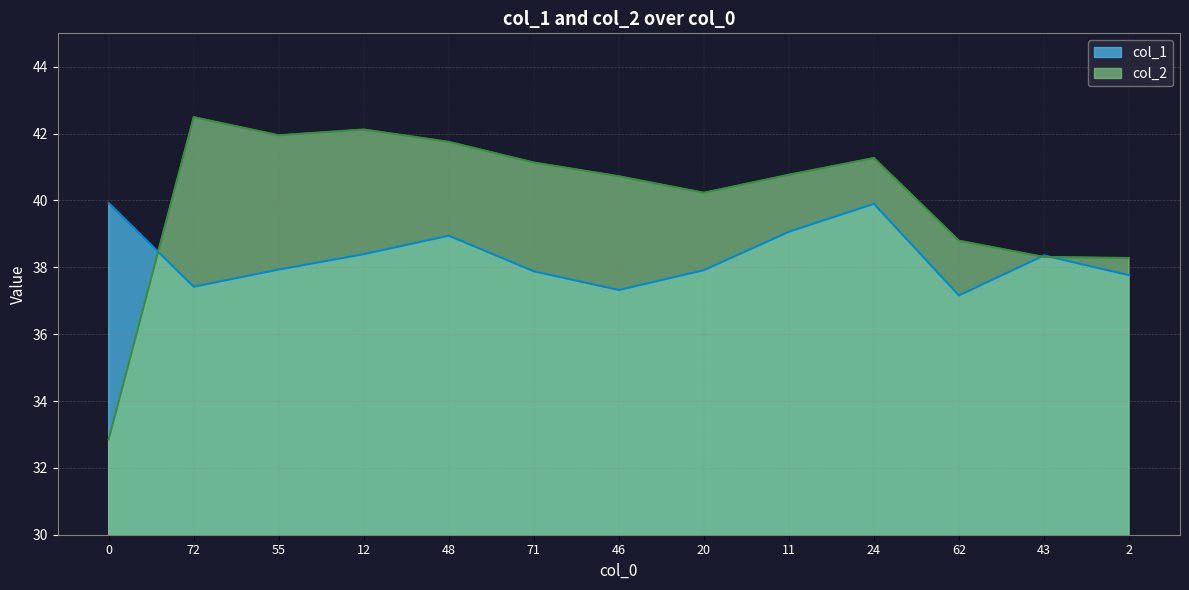

At which category does col_2 reach its first local valley?

55